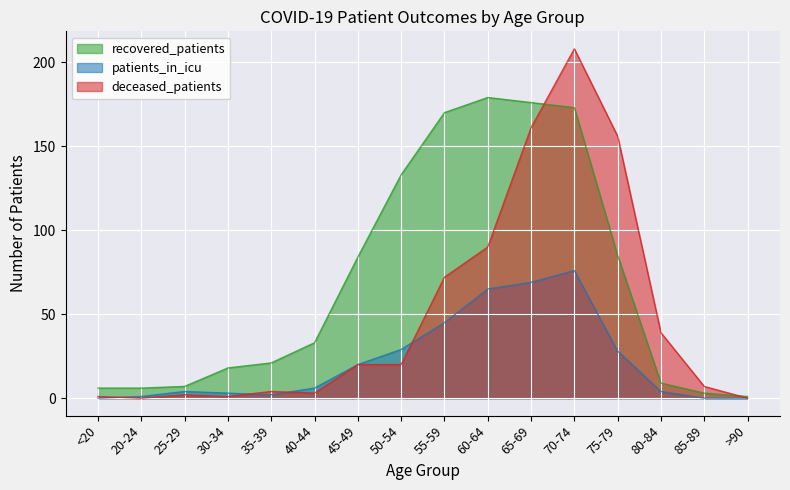

What is the label of the 1st point from the right?

>90